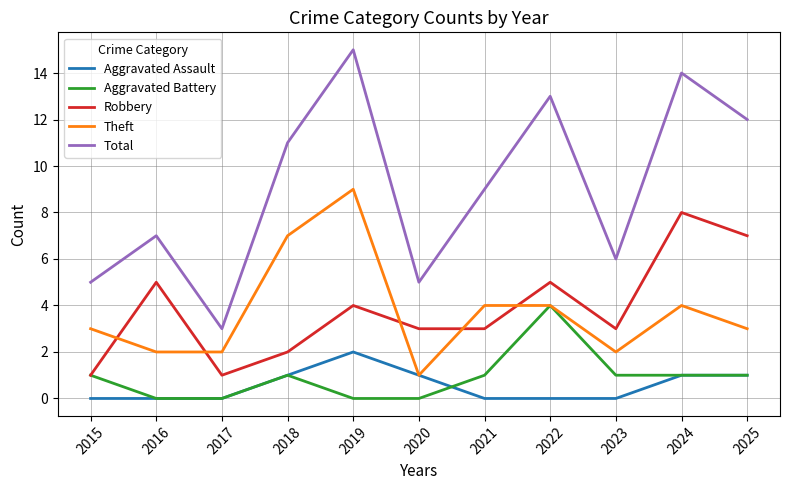

How many values in the Total series are below 9?

5